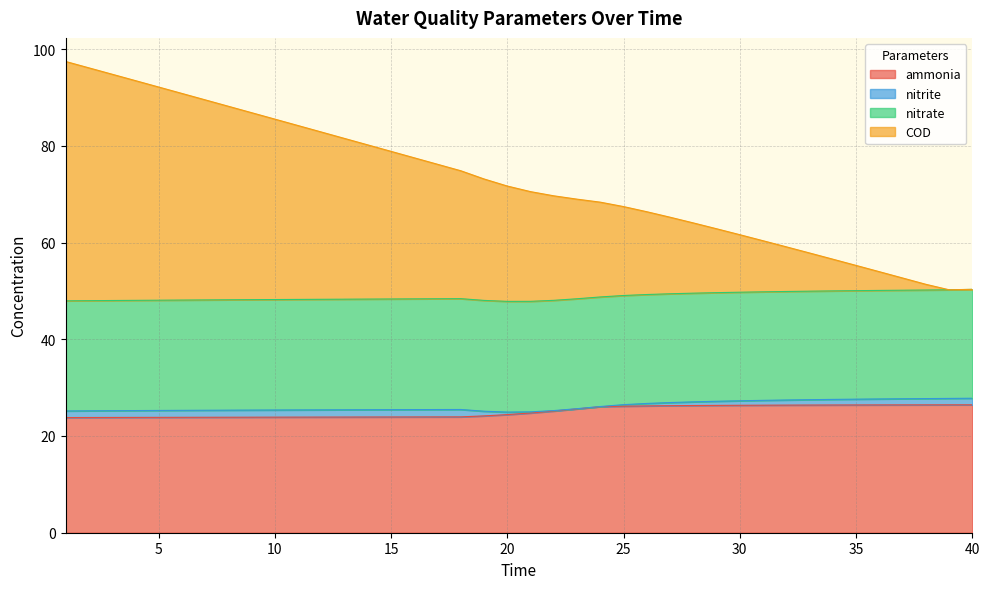

True or false: COD and ammonia cross at least once.

False